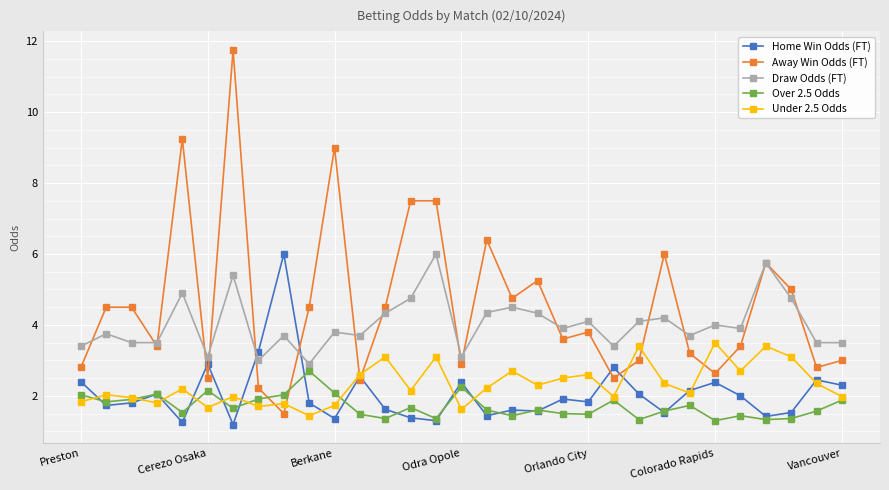

After their last crossing, which series has the higher values: Draw Odds (FT) or Home Win Odds (FT)?

Draw Odds (FT)